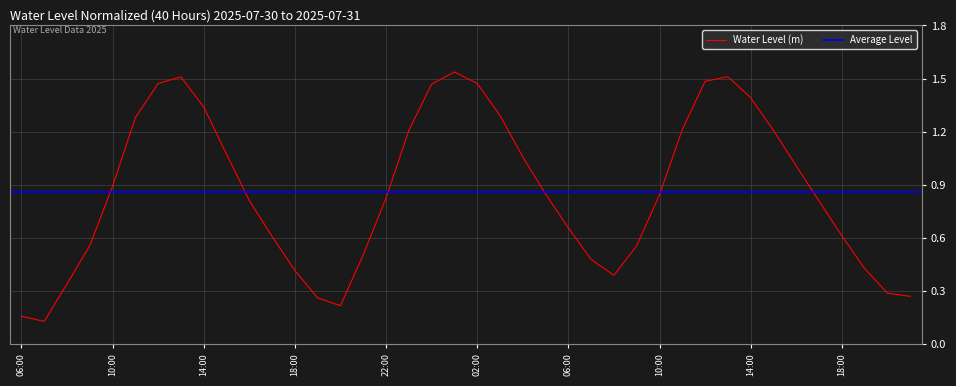

What is the smallest value displayed?

0.1